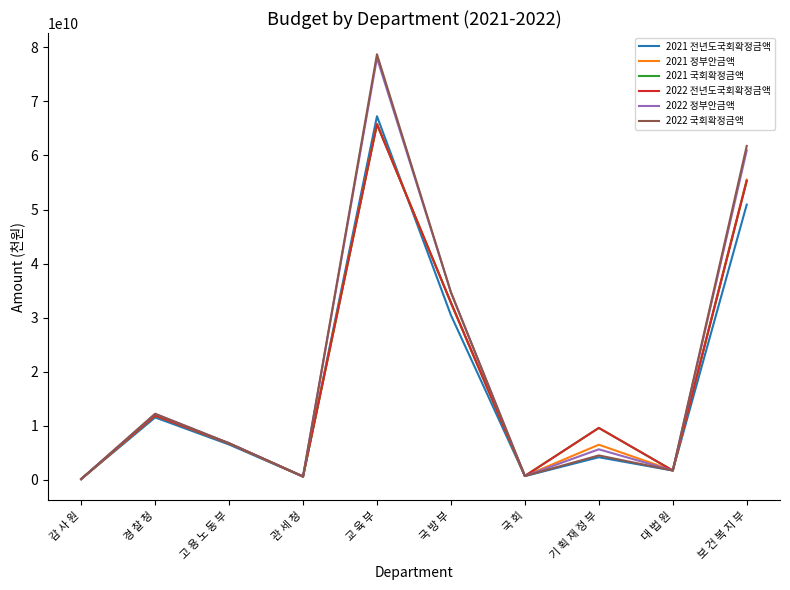

True or false: 2021 정부안금액 has more than 2 interior local peaks.

True